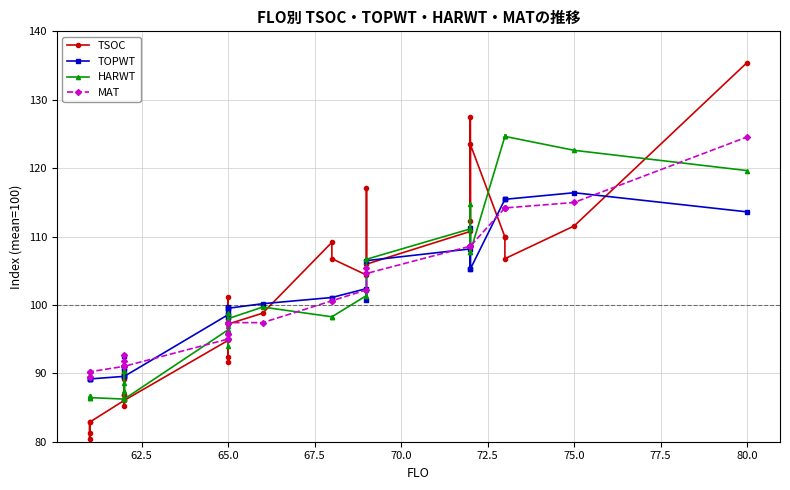

What is the value of the HARWT point at the 1st from the left?

86.4